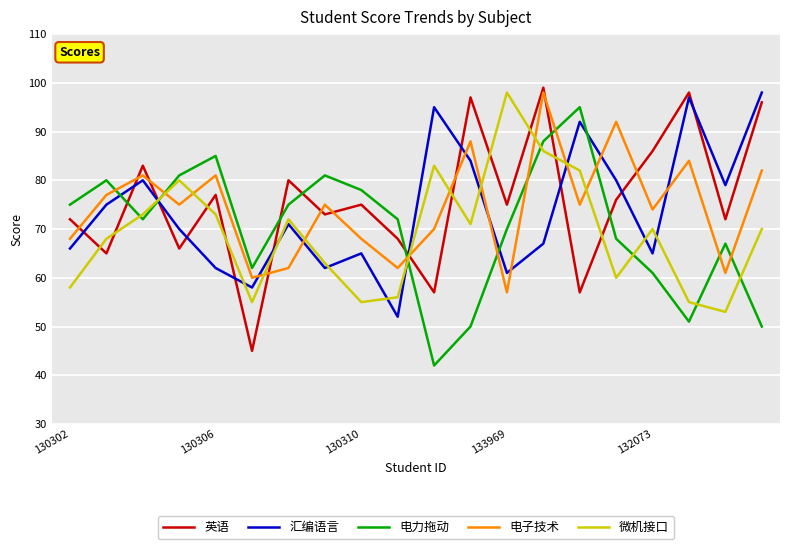

After their last crossing, which series has the higher values: 英语 or 电力拖动?

英语